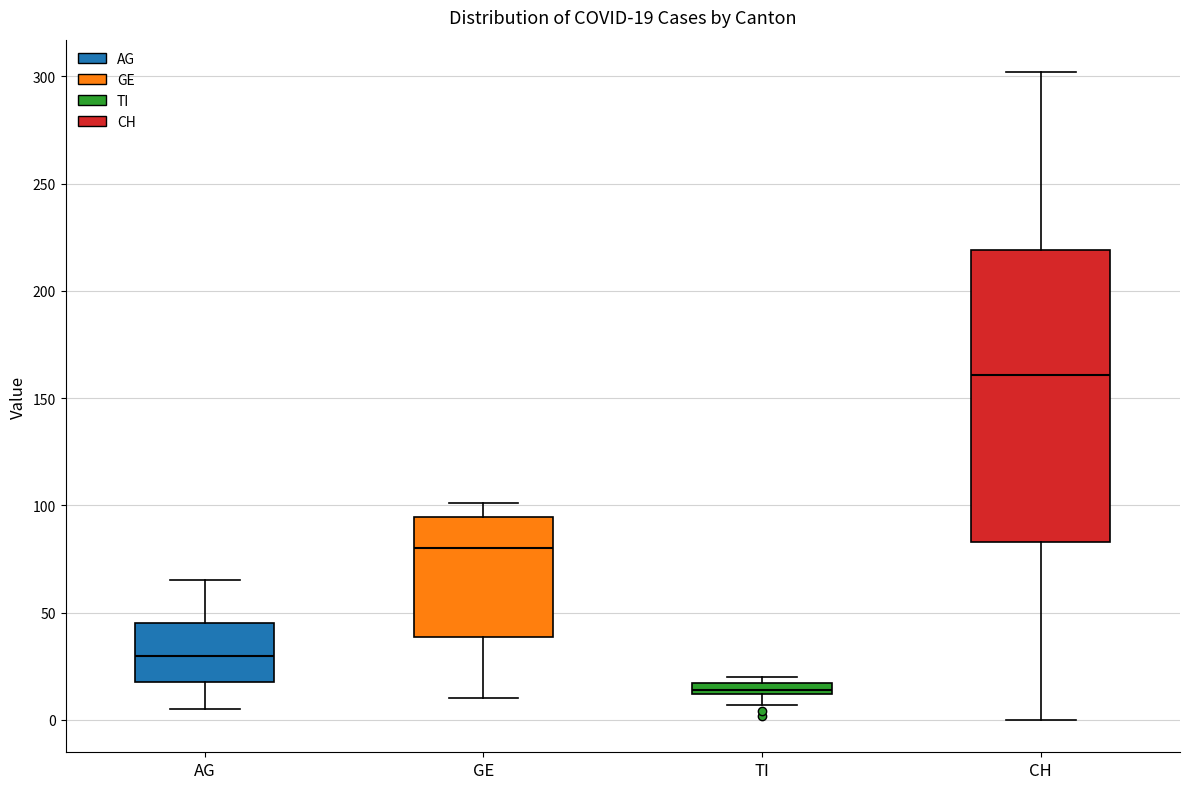

Which box is the tallest, from its lower edge to its upper edge?

CH